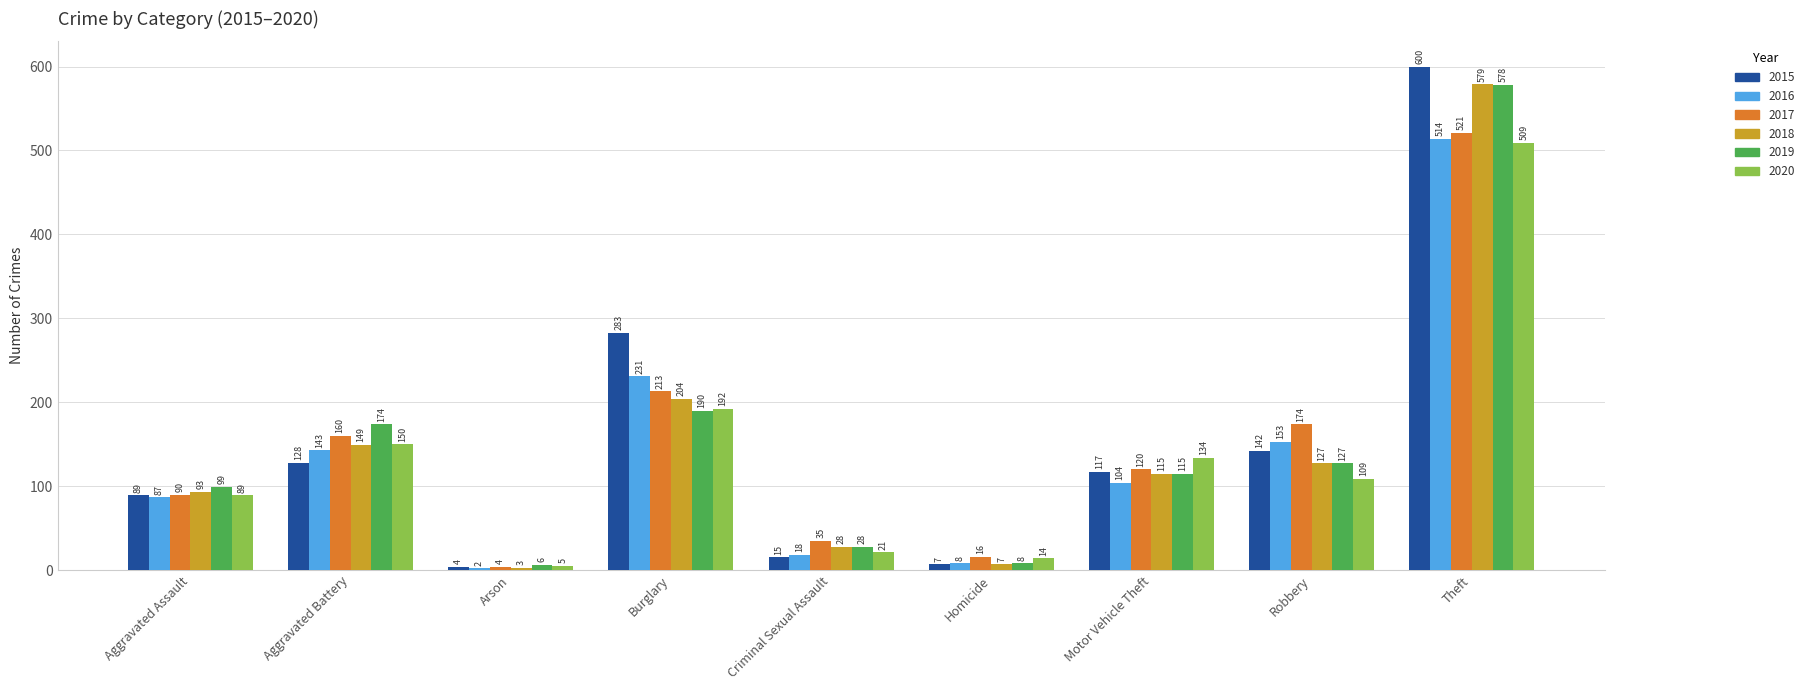

The value of 2020 at Aggravated Assault is 89. True or false?

True